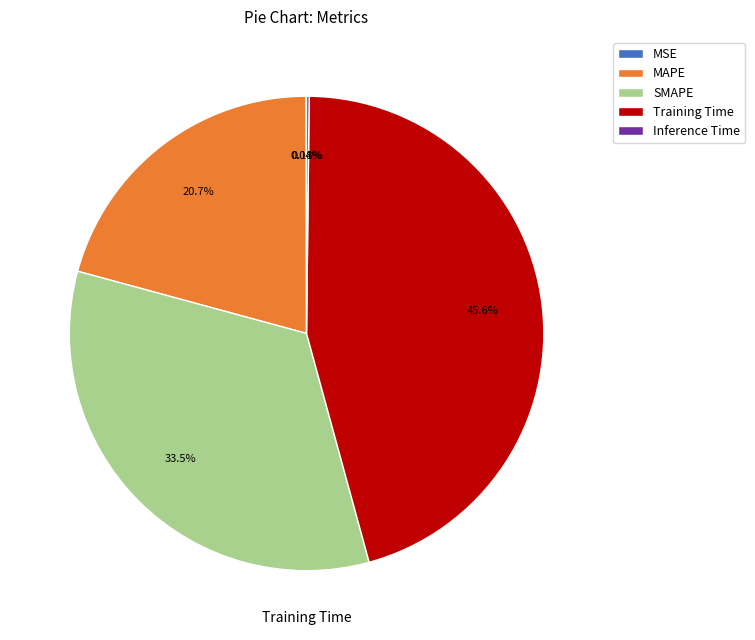

Does any single category account for the majority?

No